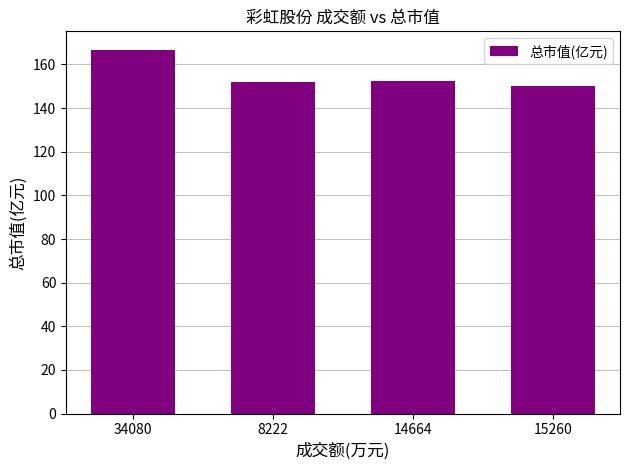

How many distinct data groups are displayed?

1